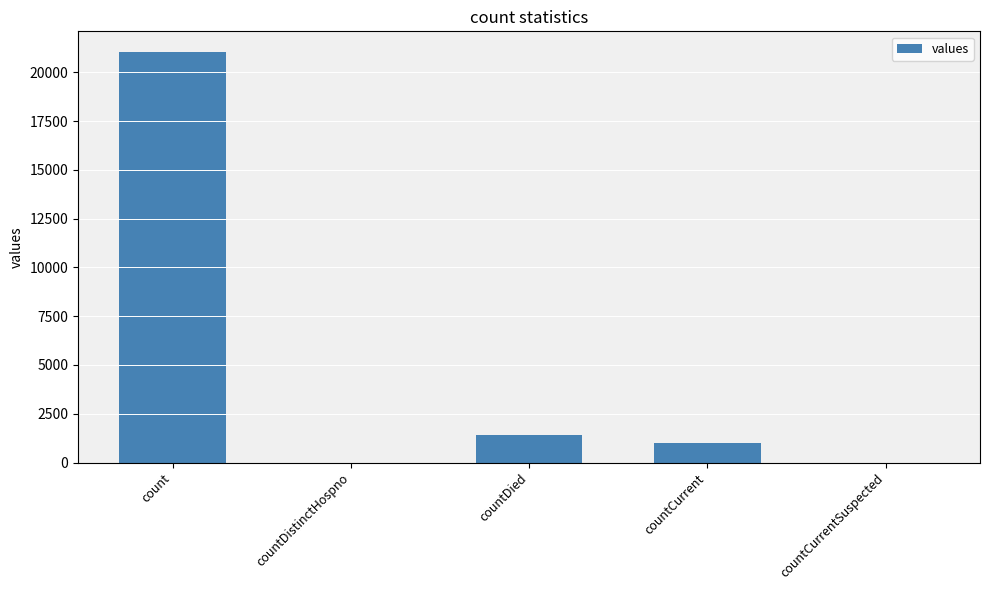

What is the greatest value displayed?

21050